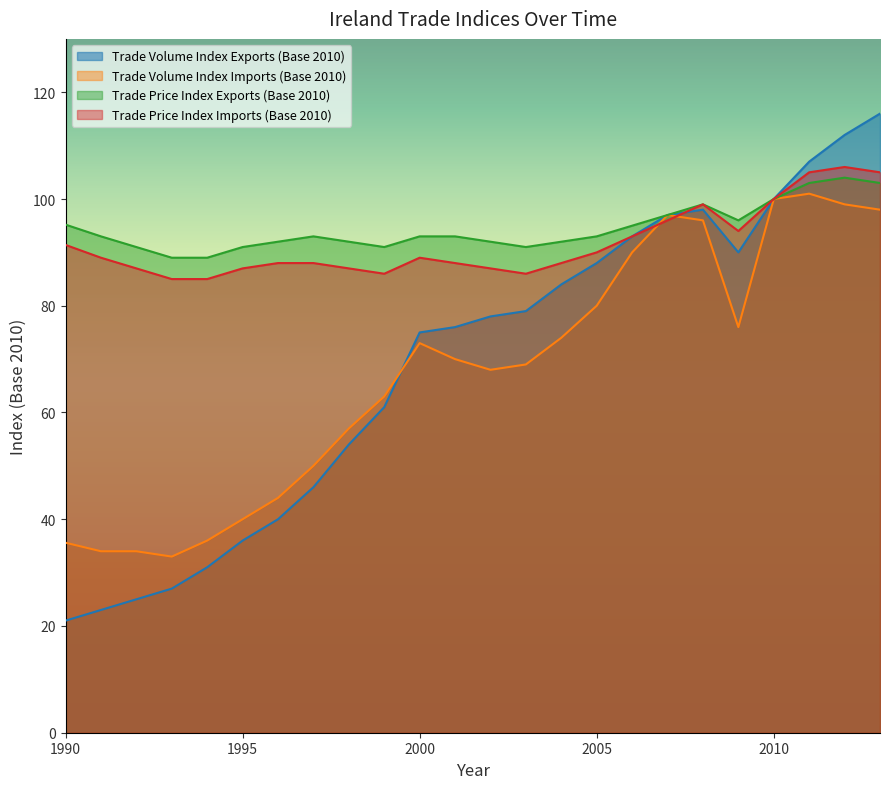

What is the difference between the second highest and second lowest values in the Trade Price Index Exports (Base 2010) series?

14.0